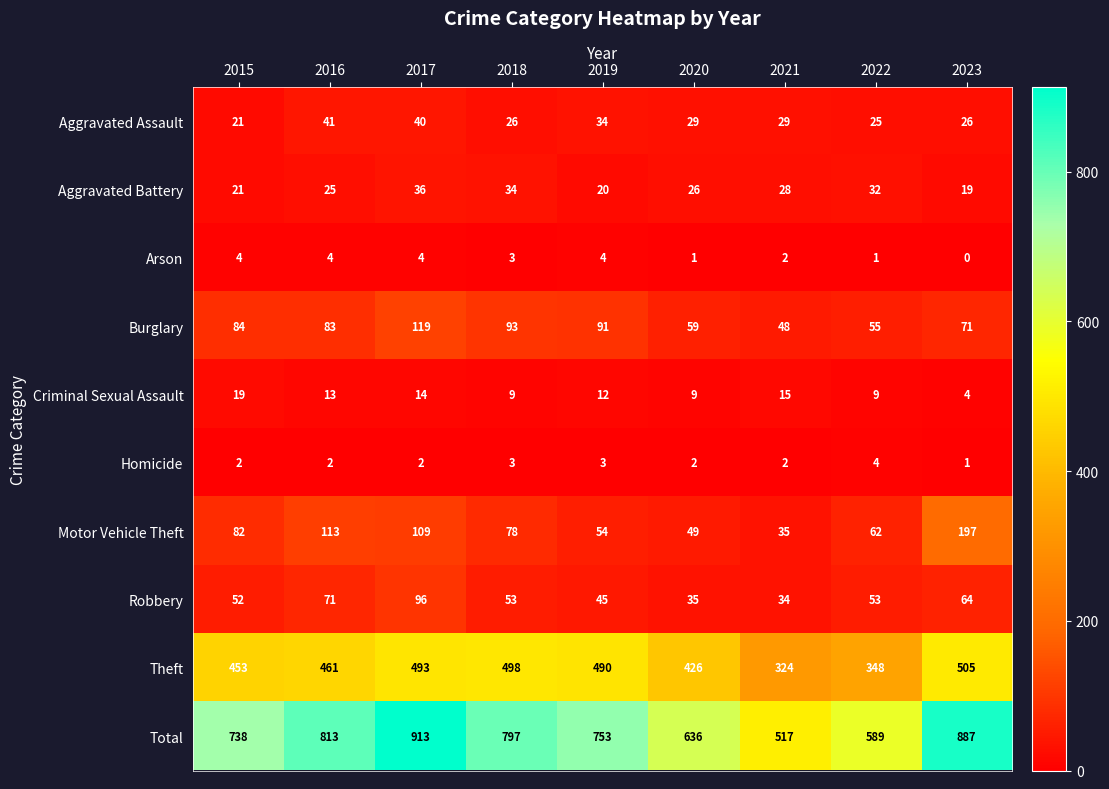

The Arson series shows 2 at 2019. True or false?

False